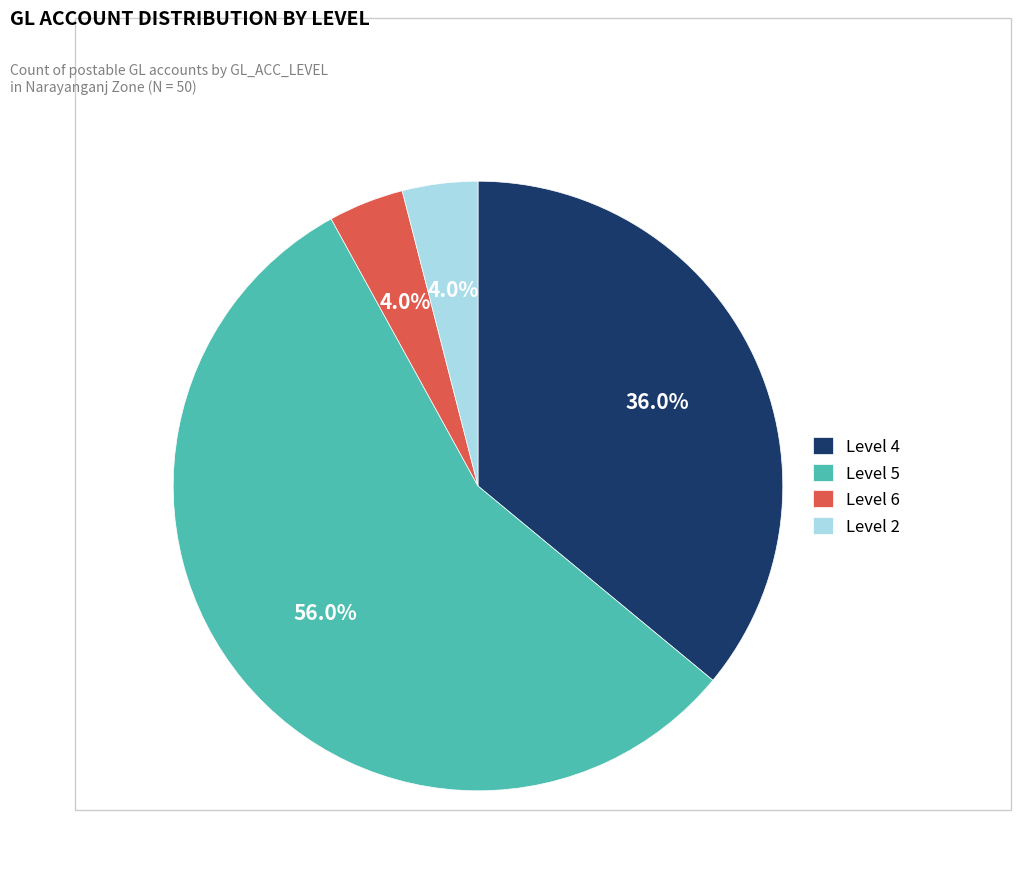

What is the ratio of the value at Level 6 to the value at Level 4?

0.1